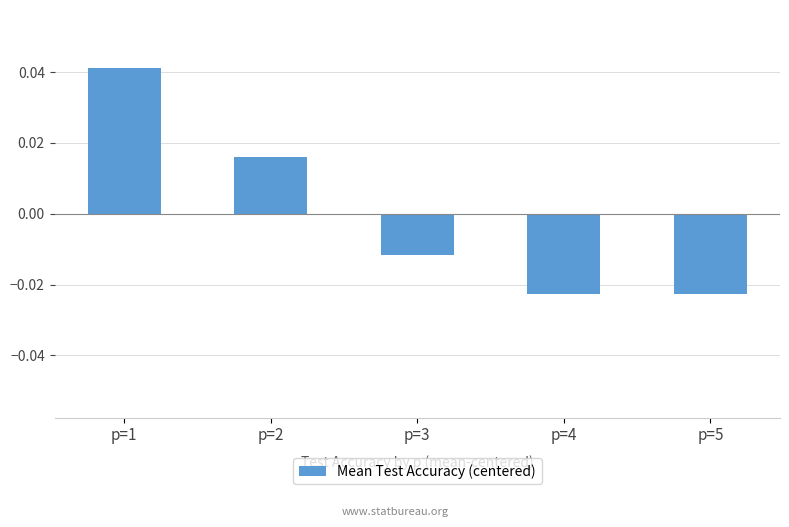

How many bars are there in total?

5